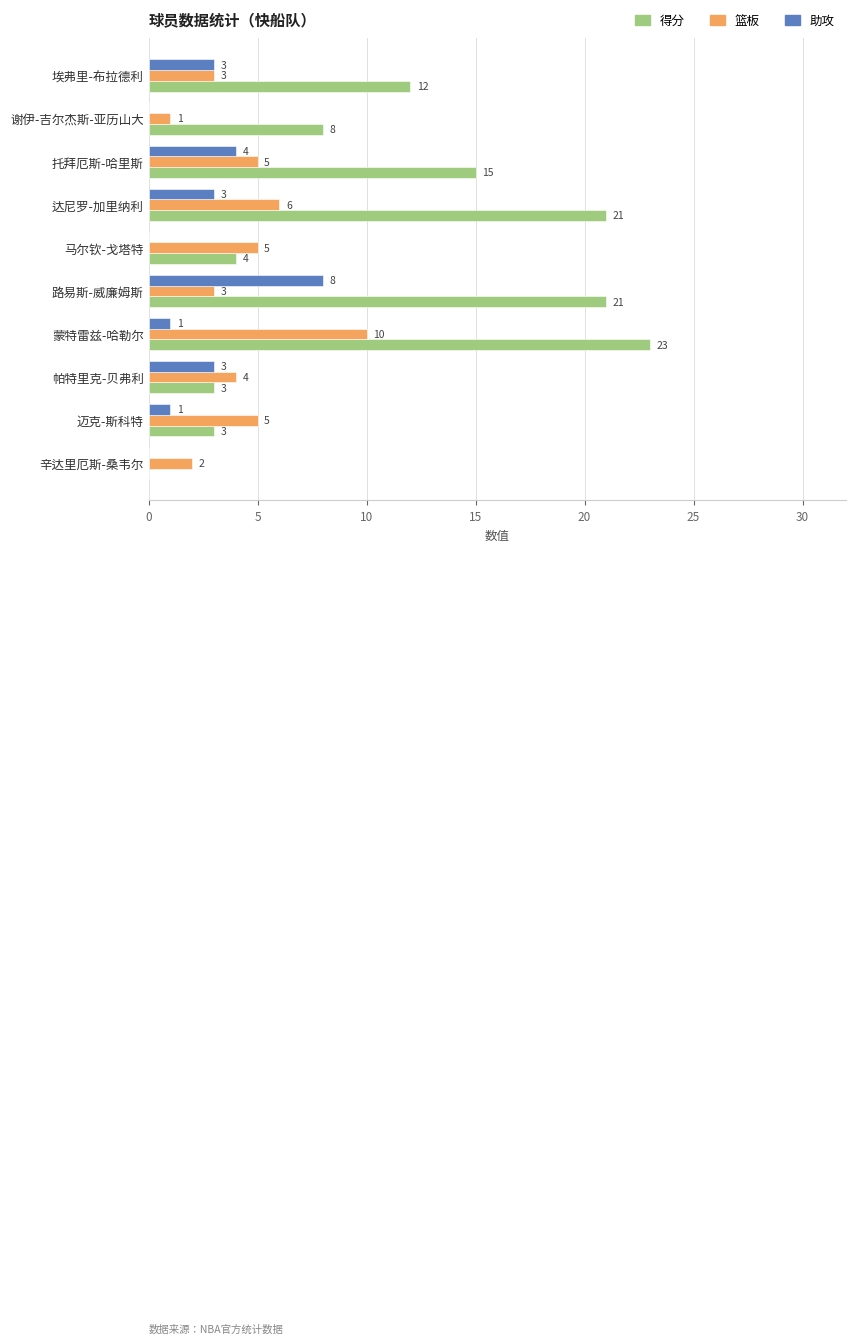

The value of 助攻 at 迈克-斯科特 is 1. True or false?

True